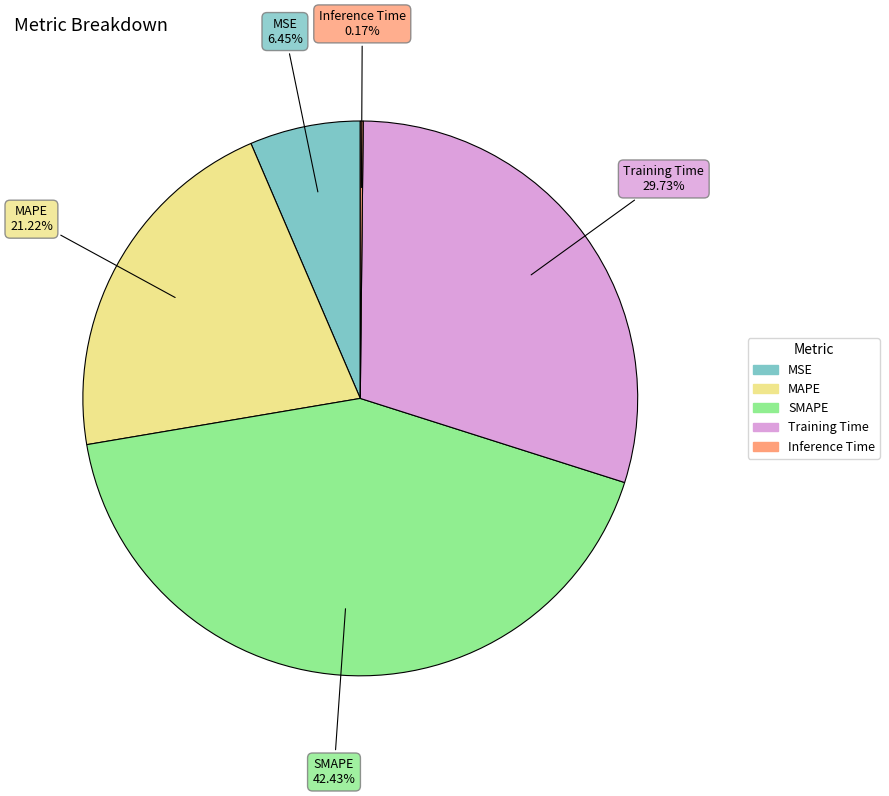

To the nearest percent, what percentage of the pie is SMAPE?

42%